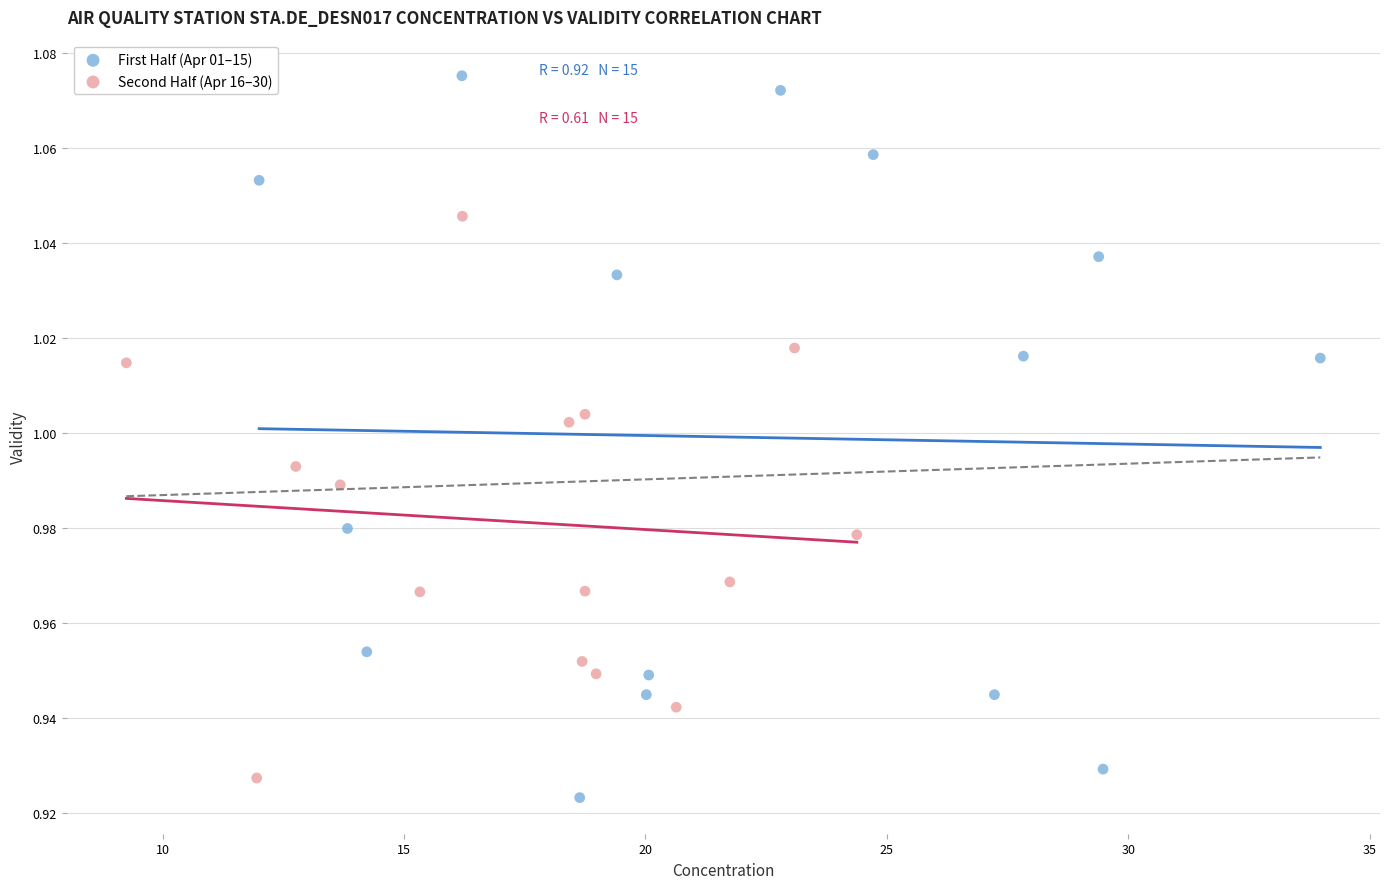

Which series contains the lowest Y value?

First Half (Apr 01–15)